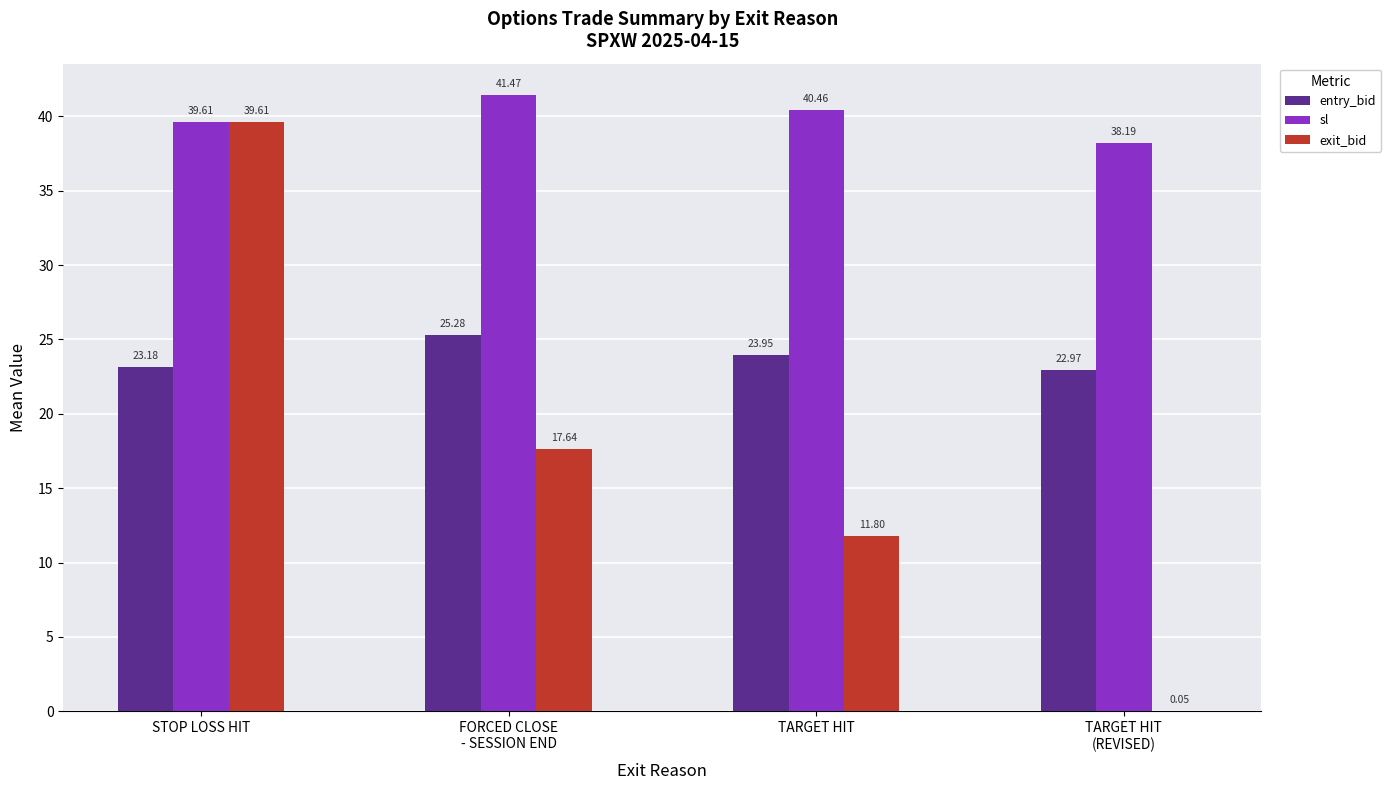

Which series has the largest total across all categories?

sl